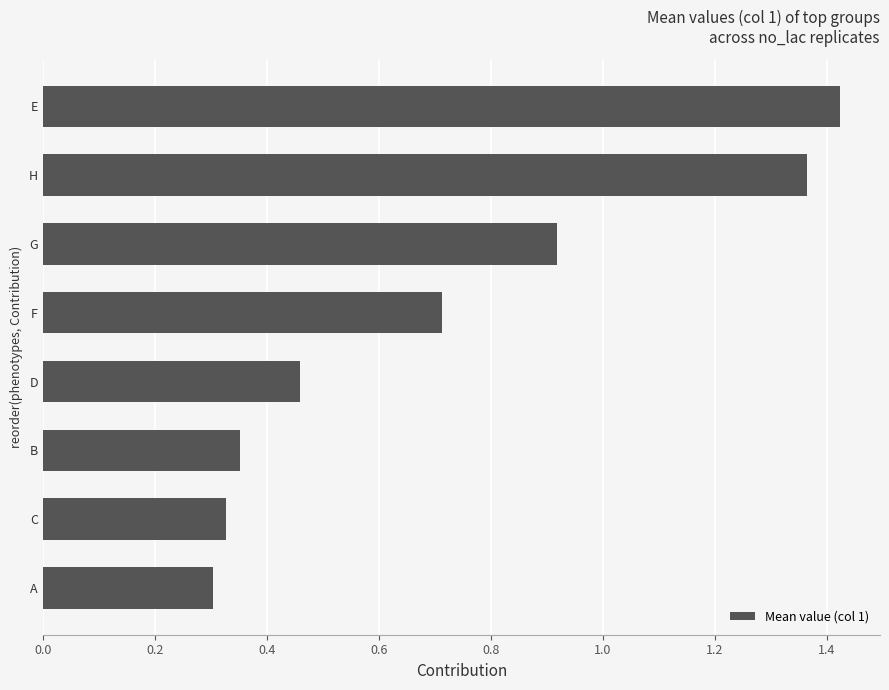

Between D and C, which is larger?

D